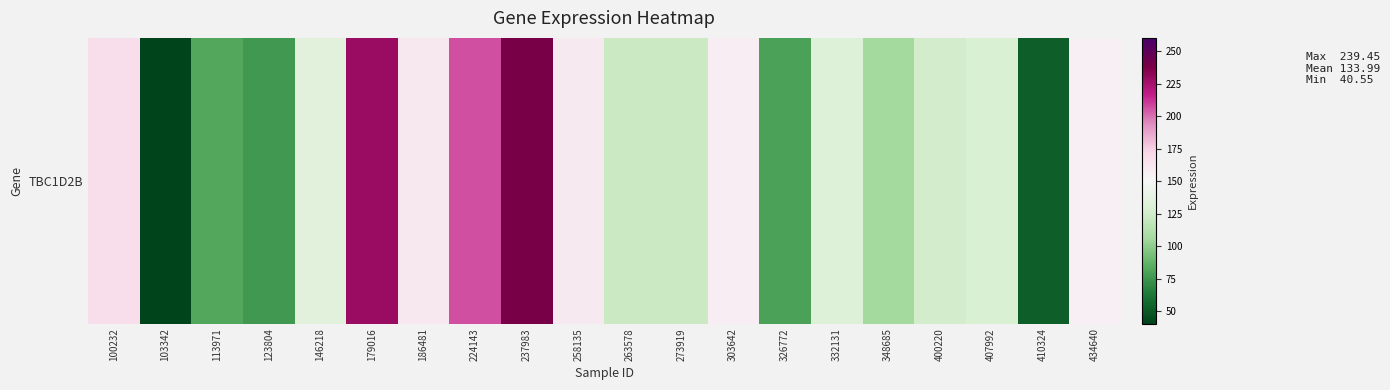

How many data points are less than 131?

10